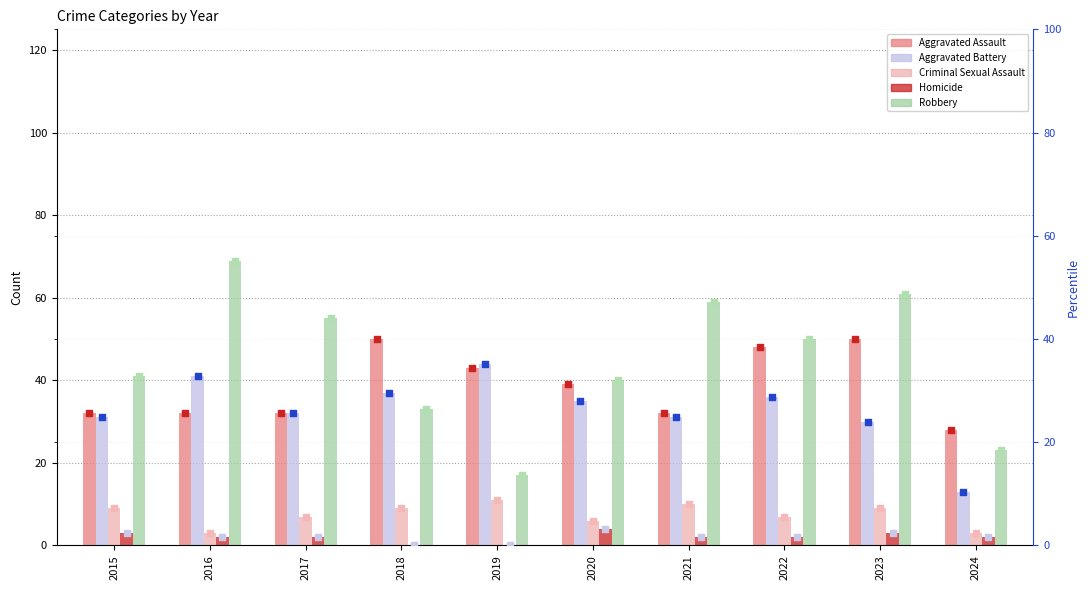

At how many categories does at least one series exceed 38?

9